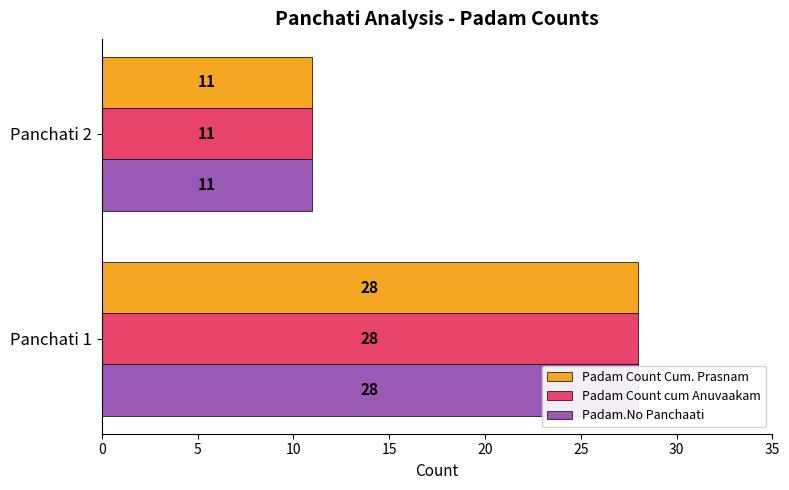

What is the value of the Padam Count cum Anuvaakam bar at the 2nd from the left?

11